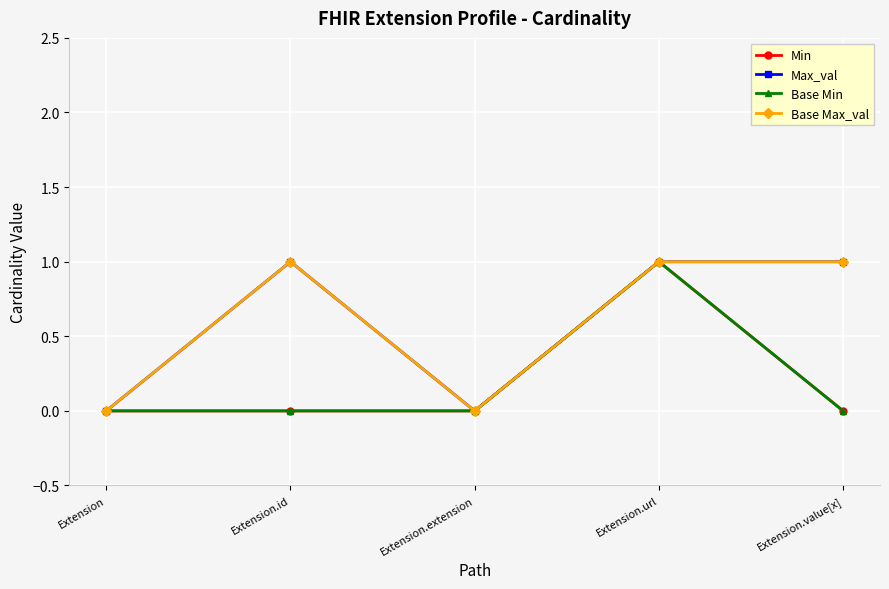

True or false: Min and Base Max_val intersect in this chart.

False